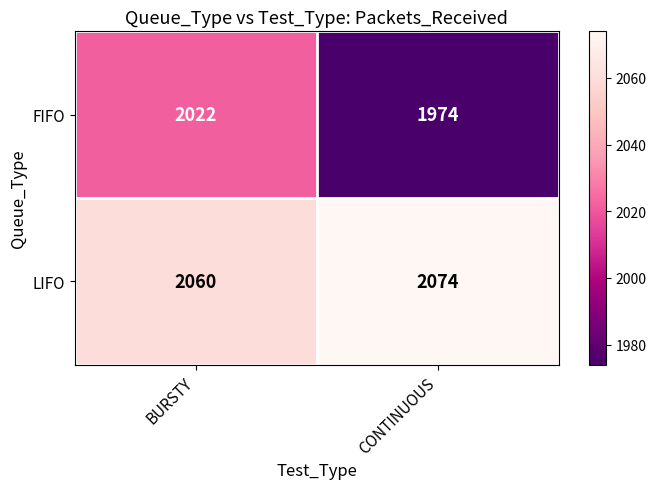

List the series in order of their peak value, lowest first.

FIFO, LIFO